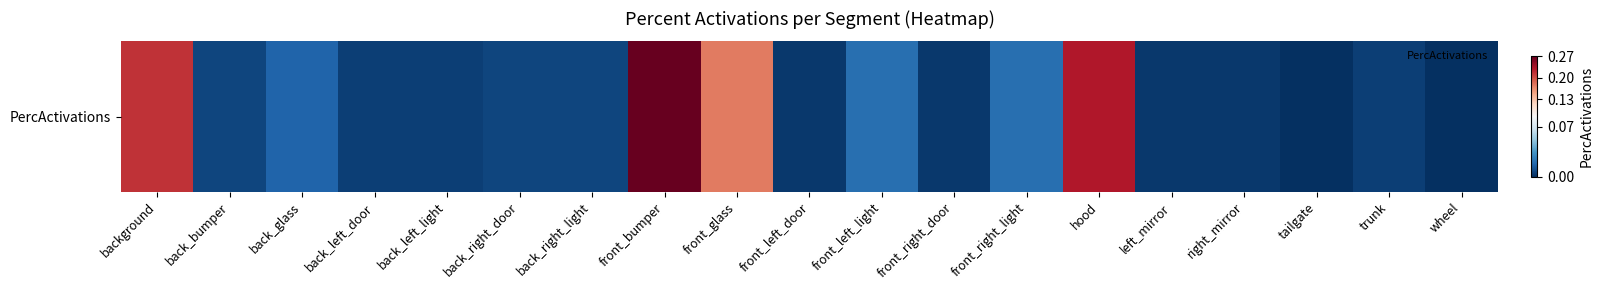

What is the difference between the values at back_glass and background?

0.2